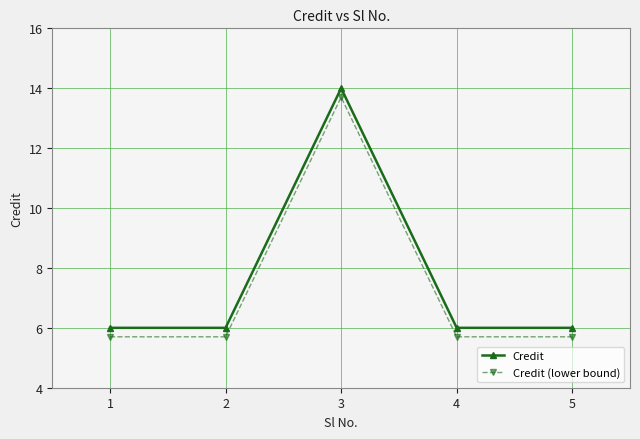

Reading left to right, what are all the values shown in this chart?

Credit: 6.0	6.0	14.0	6.0	6.0
Credit (lower bound): 5.7	5.7	13.7	5.7	5.7